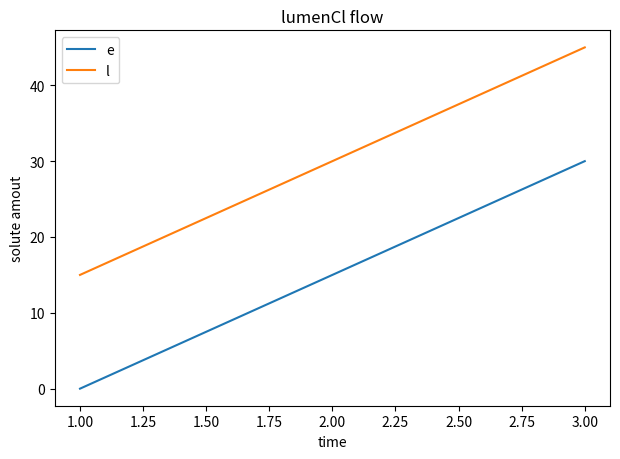

Is the value of e at 3.00 greater than the value of l at 1.00?

Yes